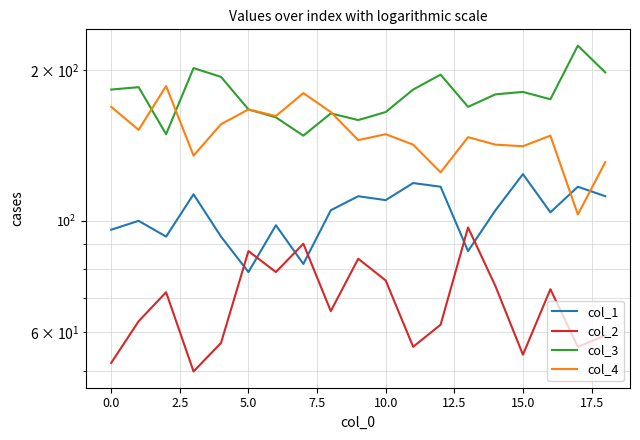

Rank the series by their maximum value, from lowest to highest.

col_2, col_1, col_4, col_3